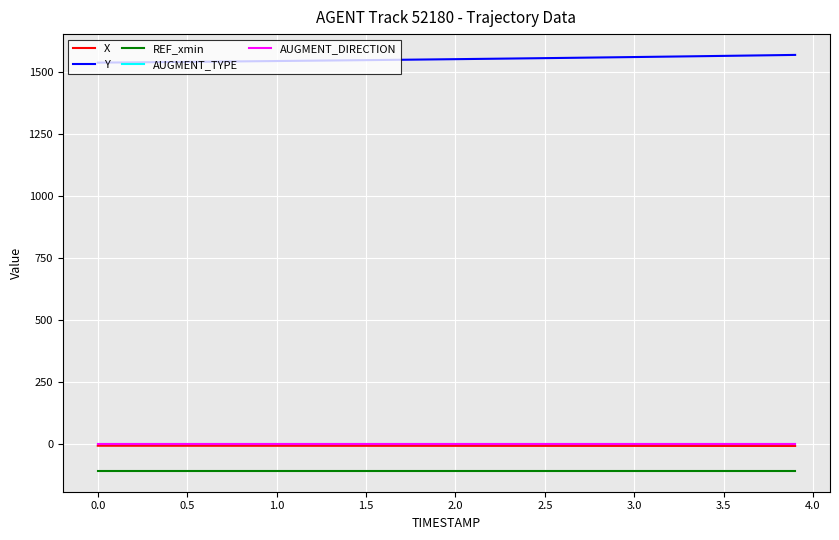

Does the chart display data point markers on the line(s)?

No